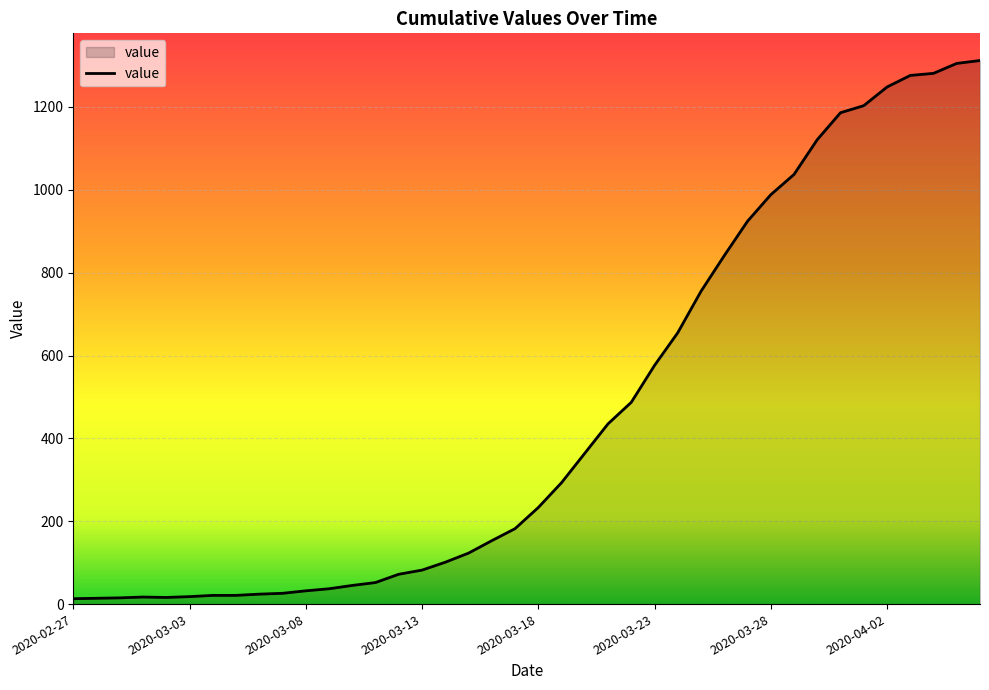

What is the difference between the maximum and minimum values?

1299